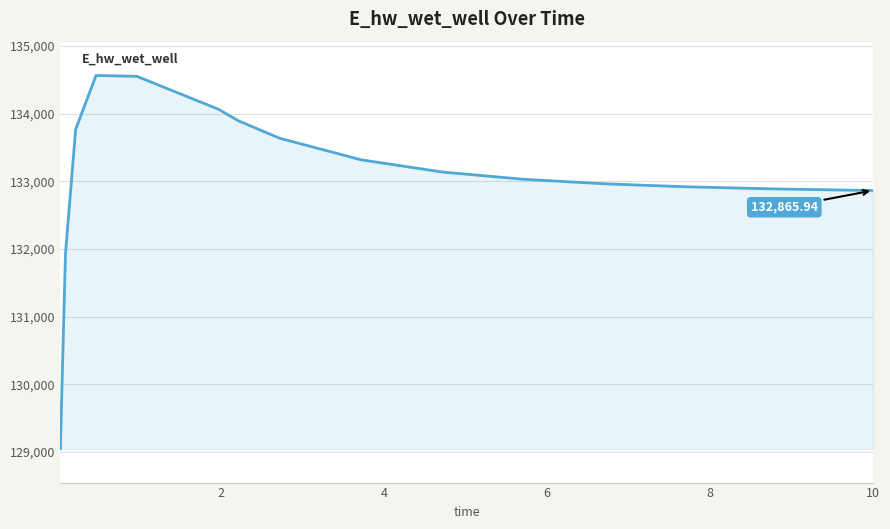

What is the difference between the maximum and minimum values?

5518.6